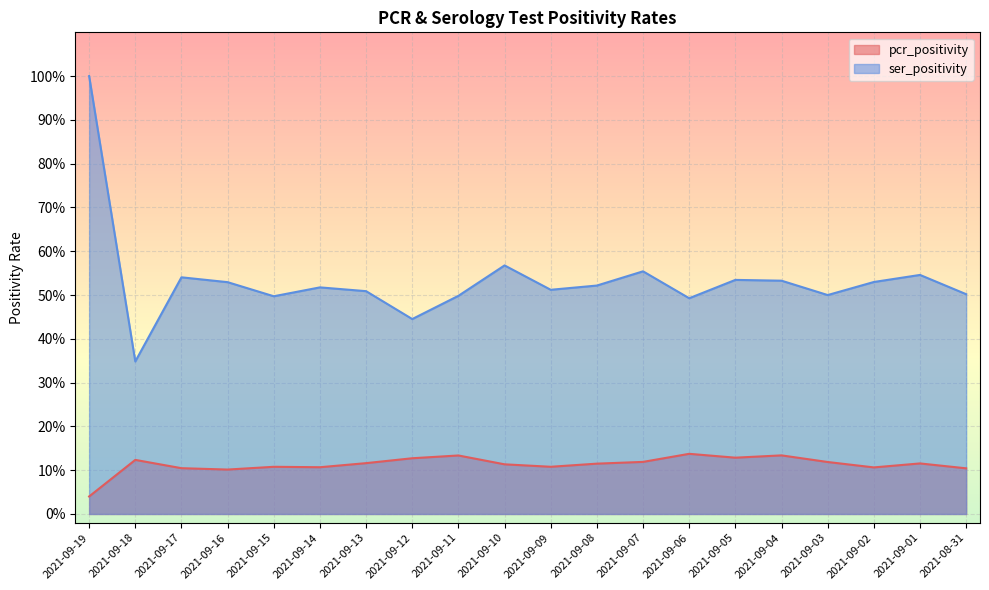

Which series has the largest total across all categories?

ser_positivity